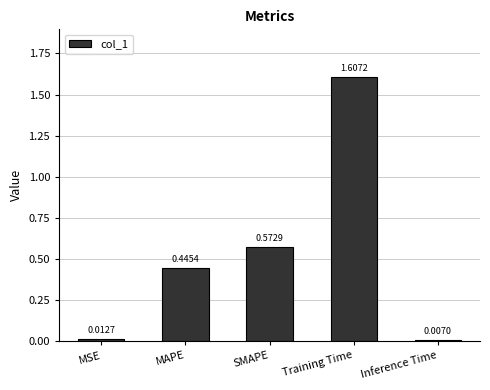

What is the label of the 4th bar from the left?

Training Time